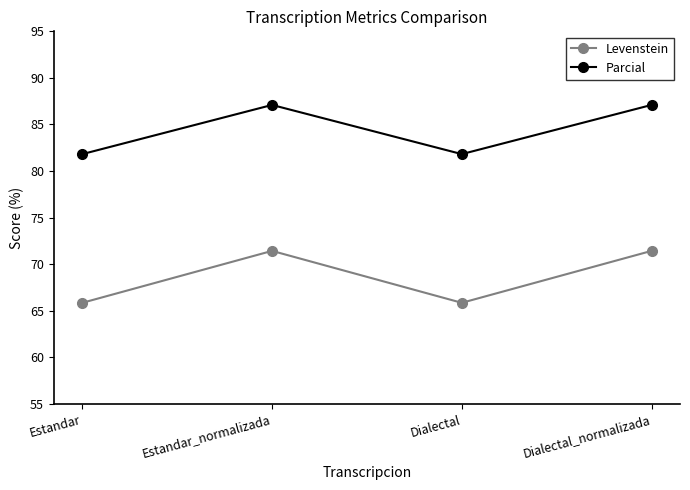

Reading left to right, list all the values displayed in this chart.

Levenstein: 65.9	71.4	65.9	71.4
Parcial: 81.8	87.1	81.8	87.1